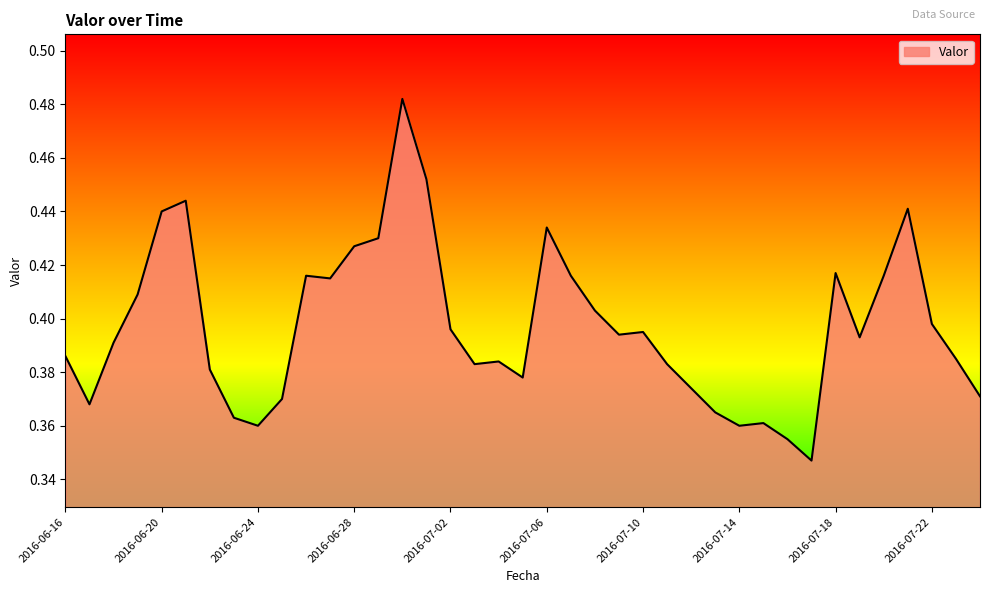

How many values are between 0 and 1?

39